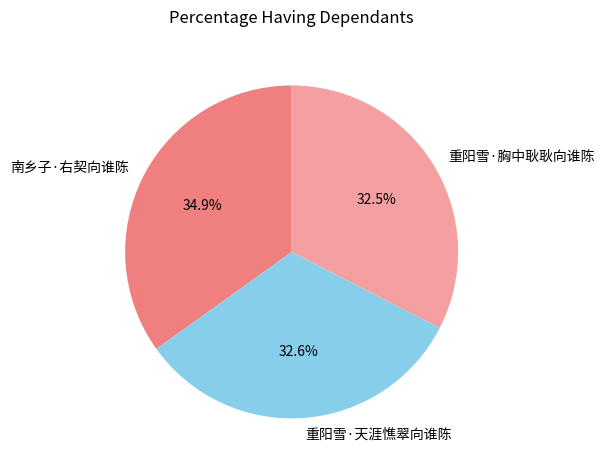

Is 重阳雪·天涯憔翠向谁陈 the majority of the pie?

No